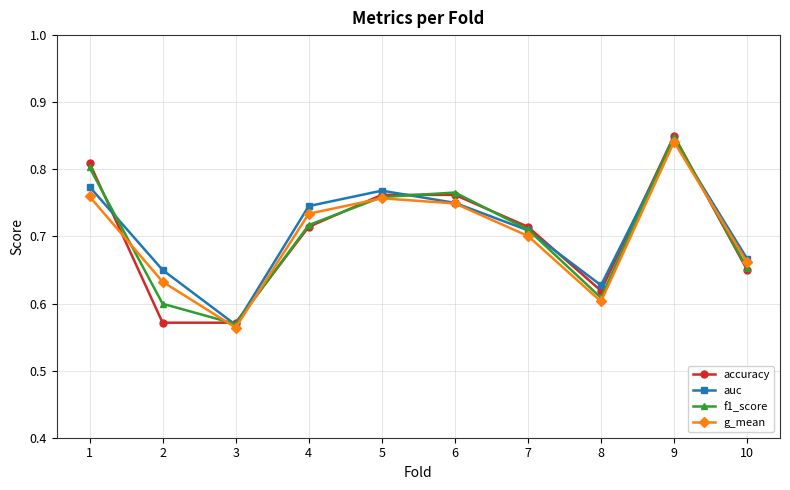

True or false: auc and f1_score cross at least once.

True